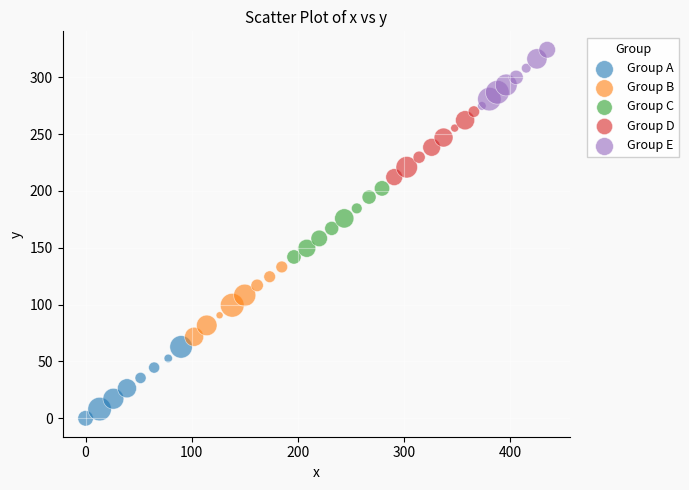

Which series reaches the maximum Y coordinate?

Group E